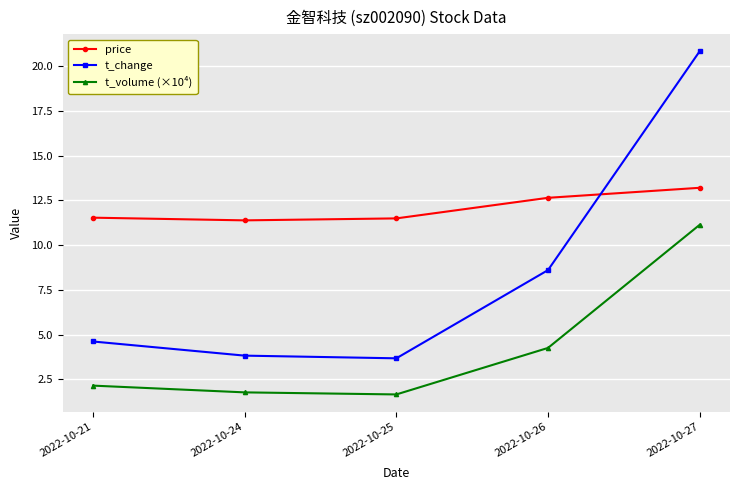

What is the smallest value displayed?

1.7